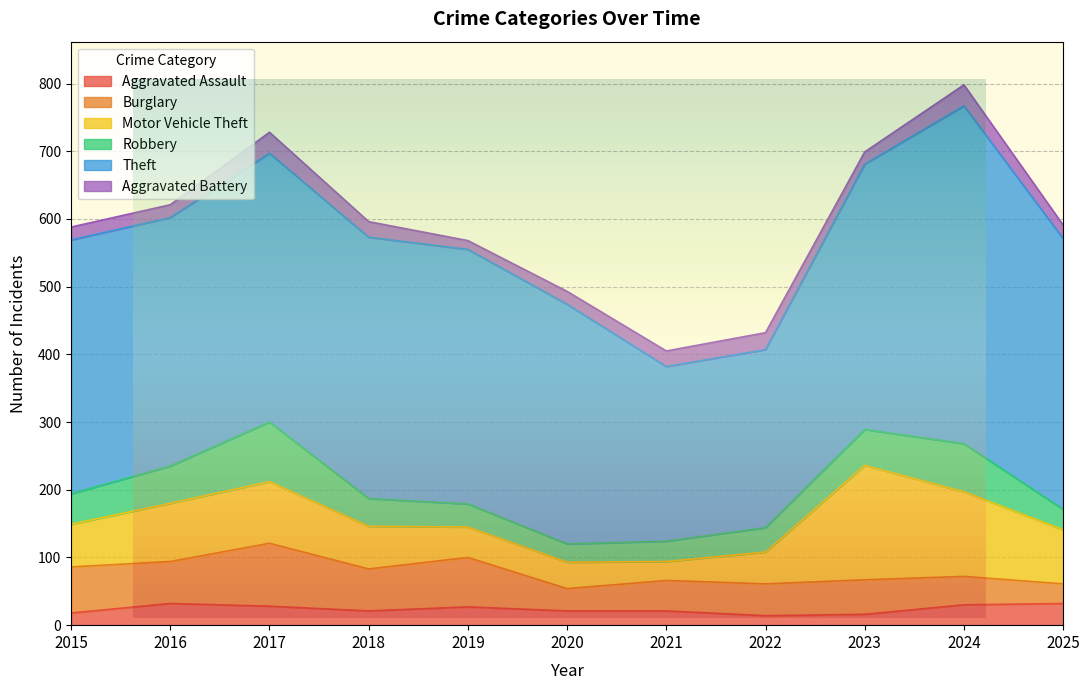

What is the maximum value shown in the chart?

499